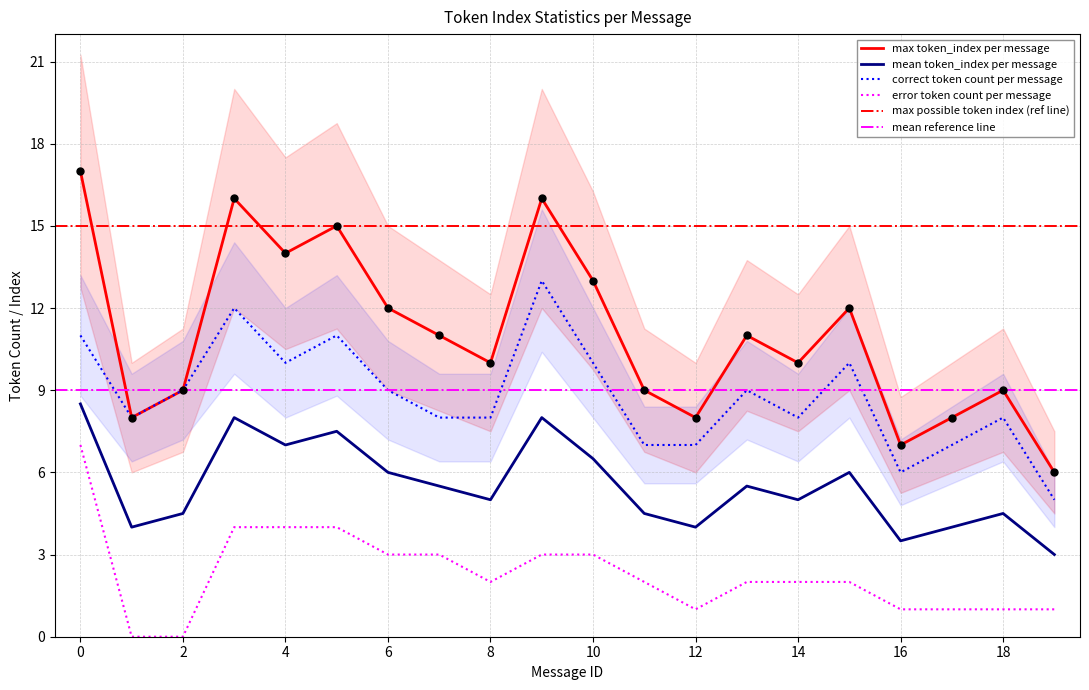

What is the total value across all series at 5?

37.5